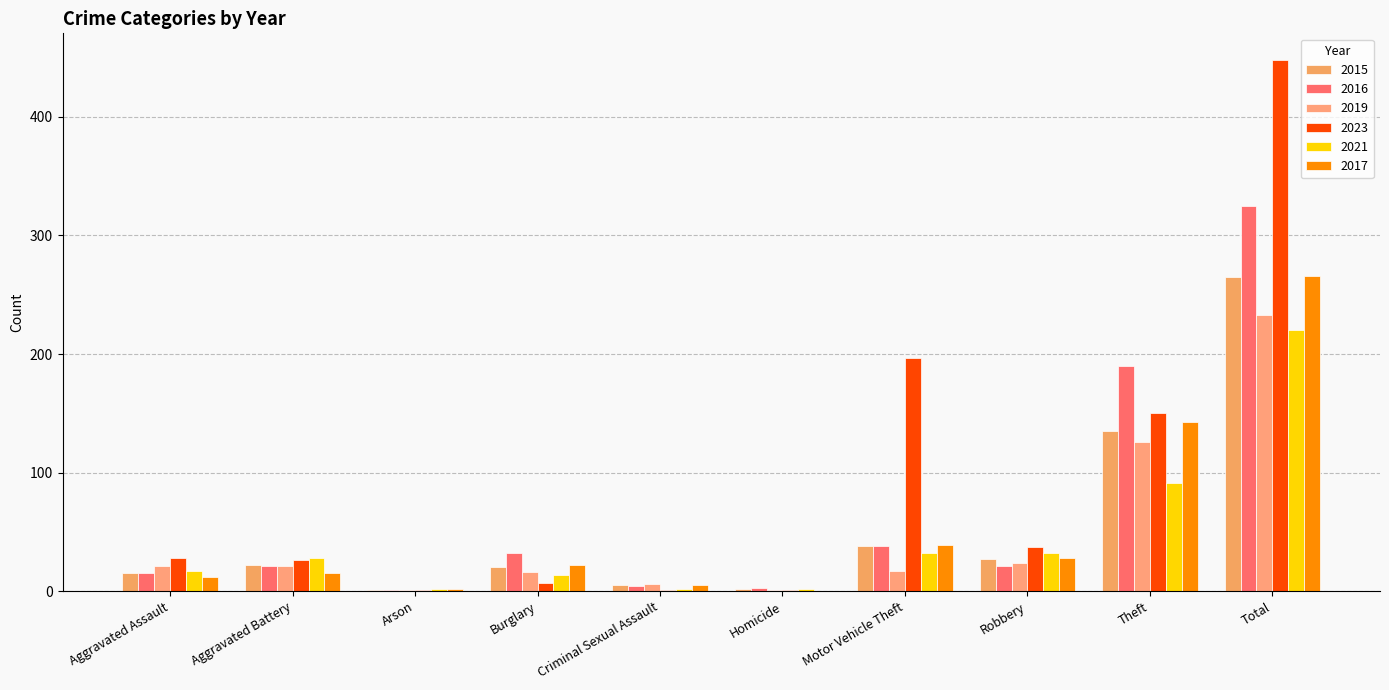

Reading left to right, transcribe all the data shown in this chart.

2015: Aggravated Assault=15	Aggravated Battery=22	Arson=1	Burglary=20	Criminal Sexual Assault=5	Homicide=2	Motor Vehicle Theft=38	Robbery=27	Theft=135	Total=265
2016: Aggravated Assault=15	Aggravated Battery=21	Arson=1	Burglary=32	Criminal Sexual Assault=4	Homicide=3	Motor Vehicle Theft=38	Robbery=21	Theft=190	Total=325
2019: Aggravated Assault=21	Aggravated Battery=21	Arson=1	Burglary=16	Criminal Sexual Assault=6	Homicide=1	Motor Vehicle Theft=17	Robbery=24	Theft=126	Total=233
2023: Aggravated Assault=28	Aggravated Battery=26	Arson=1	Burglary=7	Criminal Sexual Assault=1	Homicide=1	Motor Vehicle Theft=197	Robbery=37	Theft=150	Total=448
2021: Aggravated Assault=17	Aggravated Battery=28	Arson=2	Burglary=14	Criminal Sexual Assault=2	Homicide=2	Motor Vehicle Theft=32	Robbery=32	Theft=91	Total=220
2017: Aggravated Assault=12	Aggravated Battery=15	Arson=2	Burglary=22	Criminal Sexual Assault=5	Homicide=0	Motor Vehicle Theft=39	Robbery=28	Theft=143	Total=266